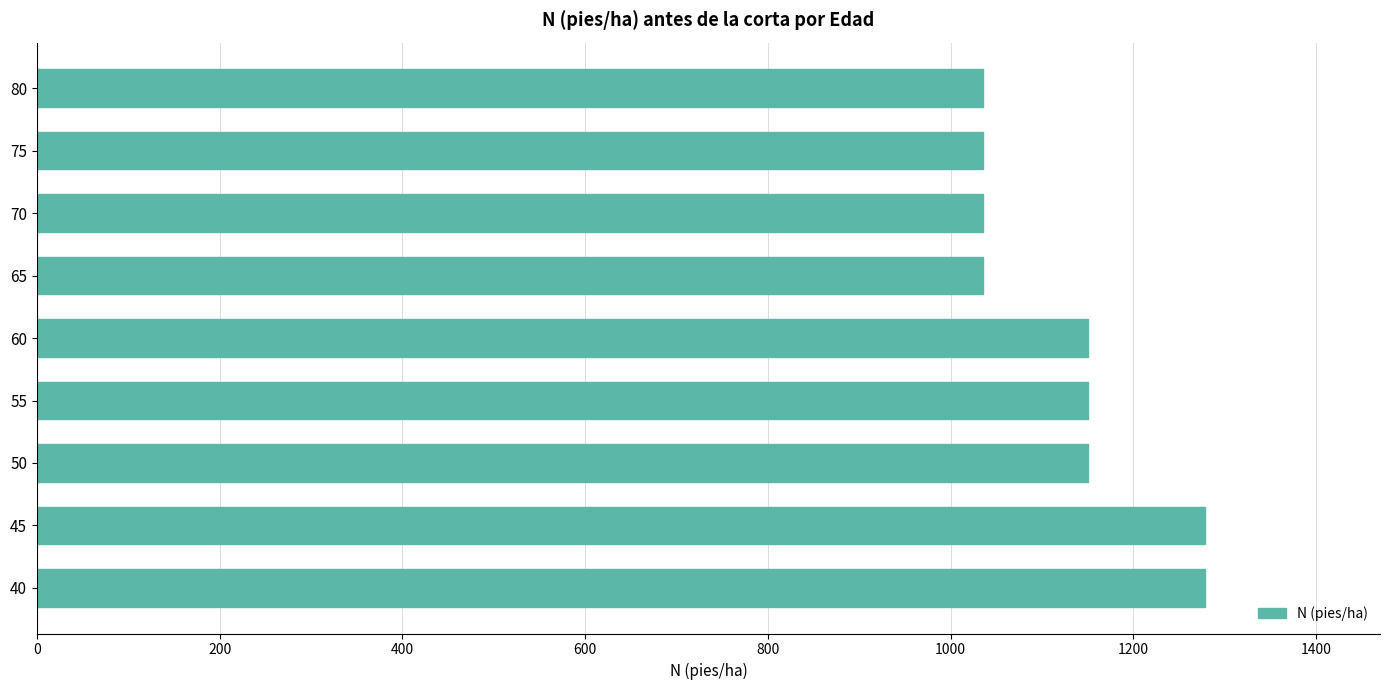

Which has a higher value, 75 or 45?

45